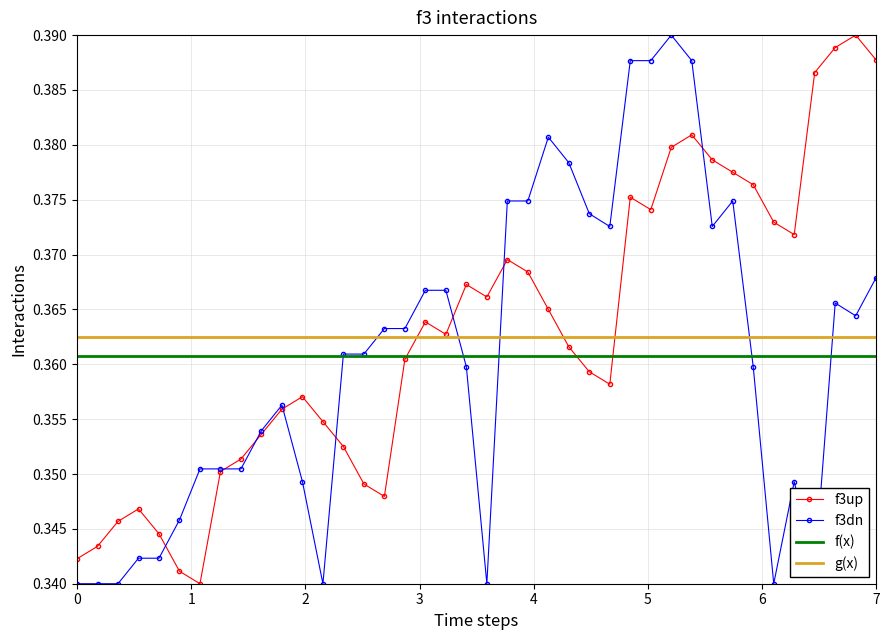

How many f3up values are between 0 and 1?

40